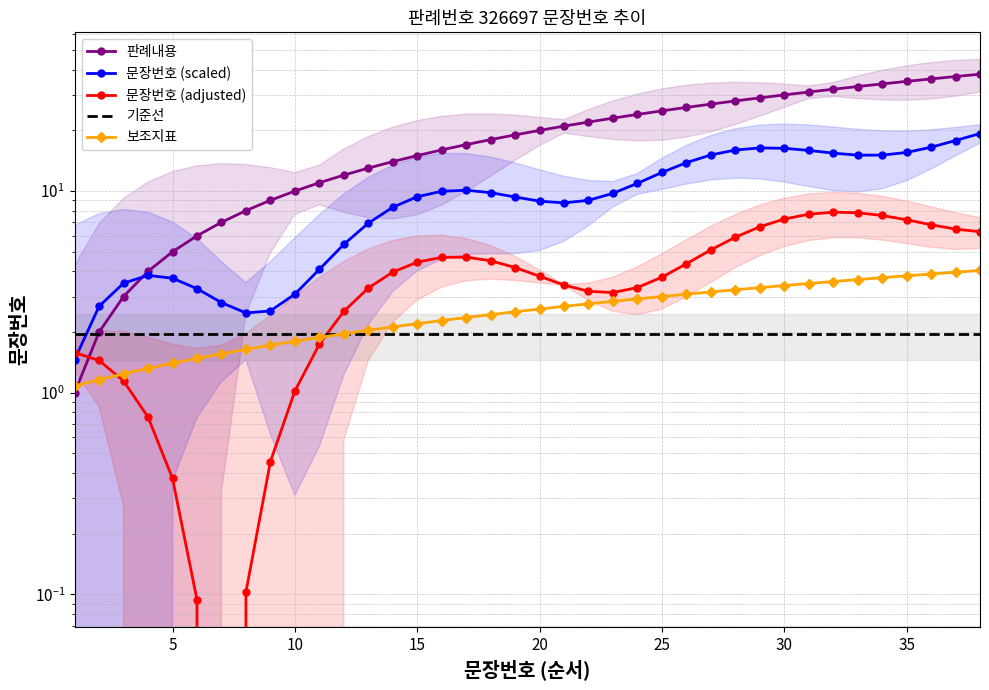

Which series has the largest total across all categories?

판례내용